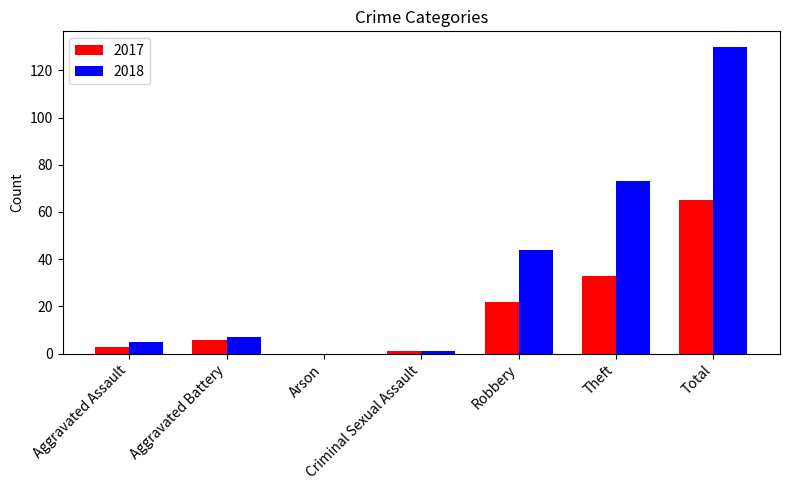

At which category is the sum across all series the highest?

Total